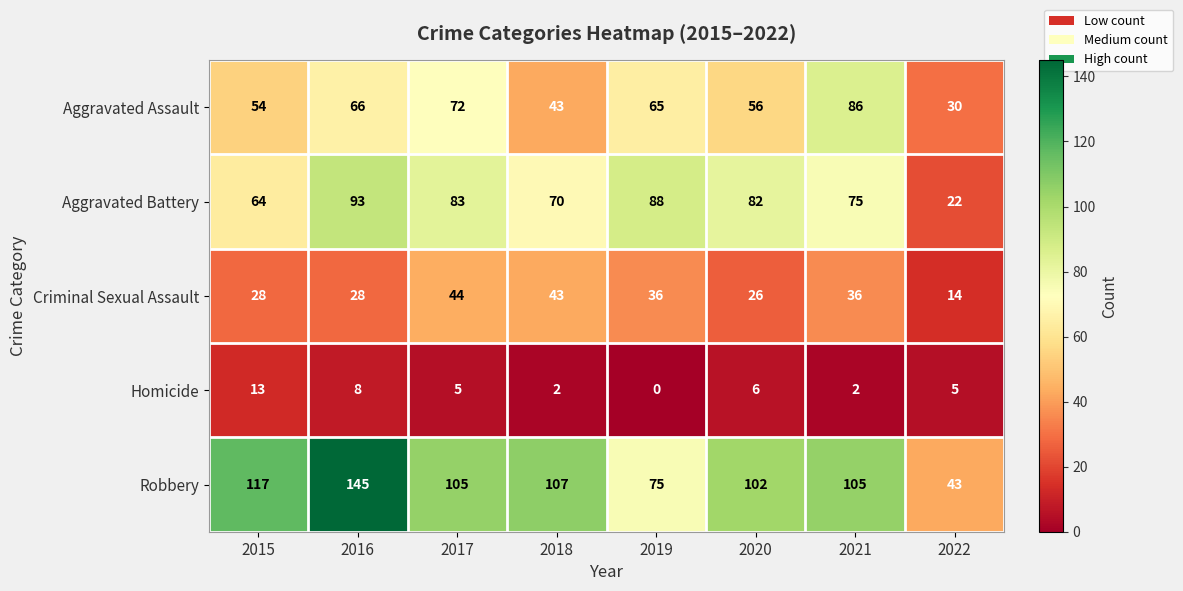

True or false: Homicide has a value of 0 at 2021.

False